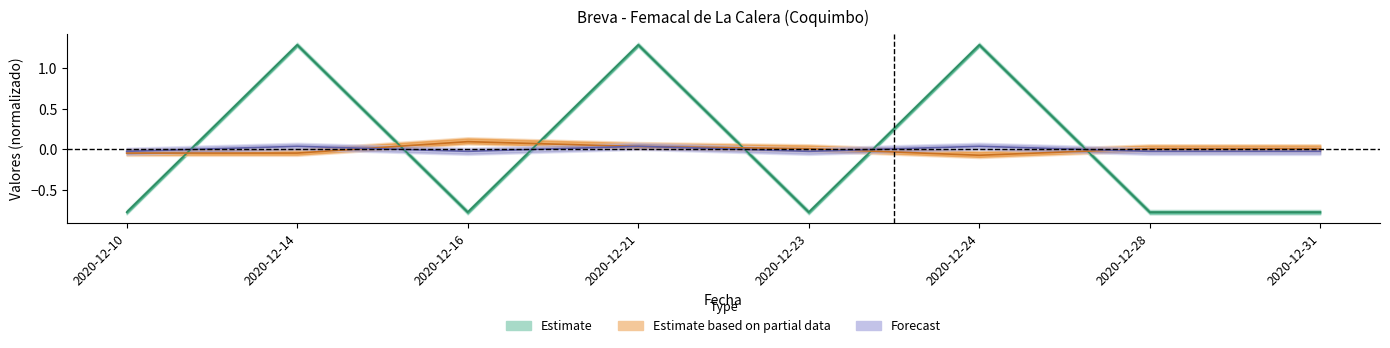

Where is the first local maximum for Precio minimo?

2020-12-14